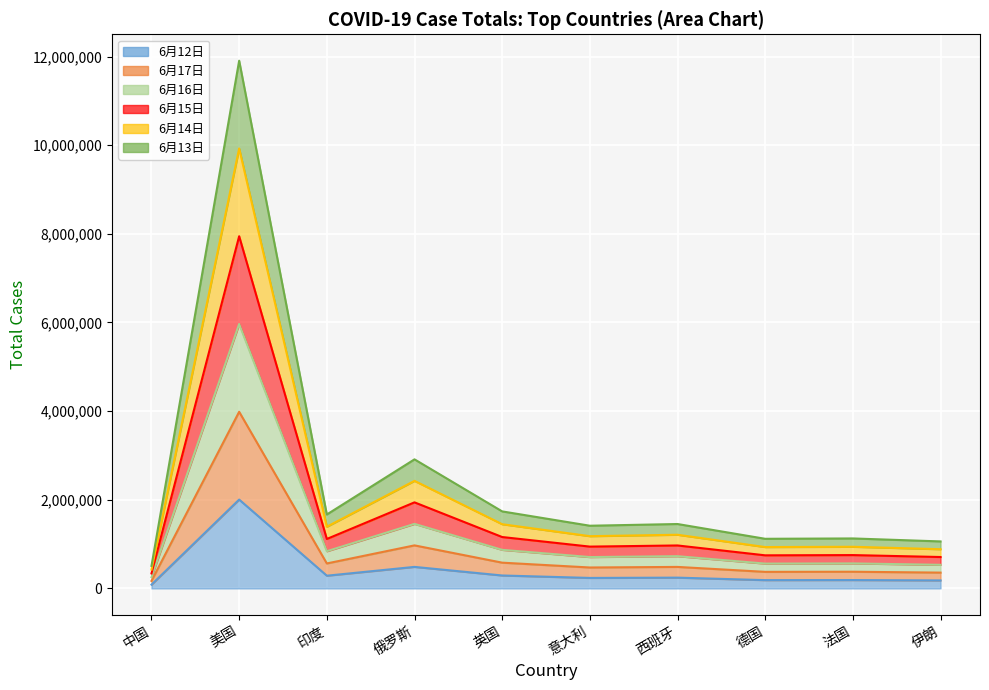

At 印度, list the series in order from smallest to largest.

6月12日, 6月13日, 6月14日, 6月15日, 6月16日, 6月17日